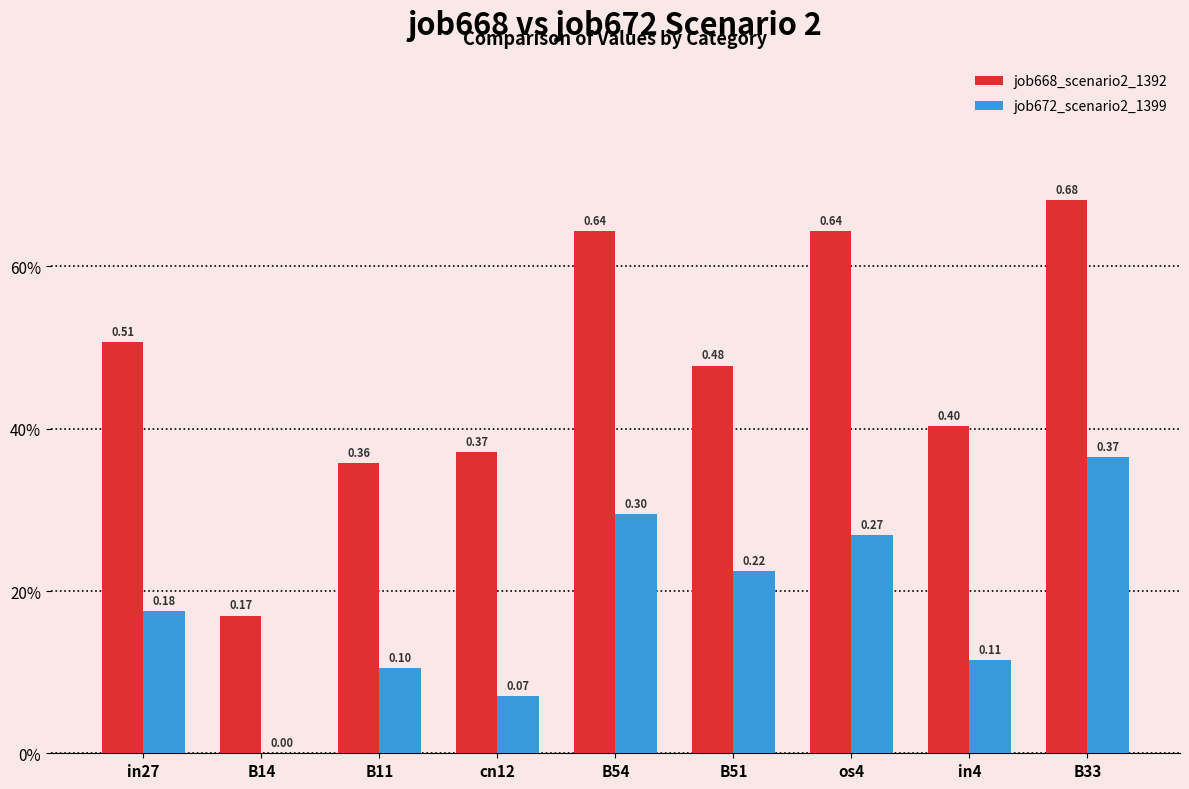

What is the sum of all job668_scenario2_1392 values?

4.3